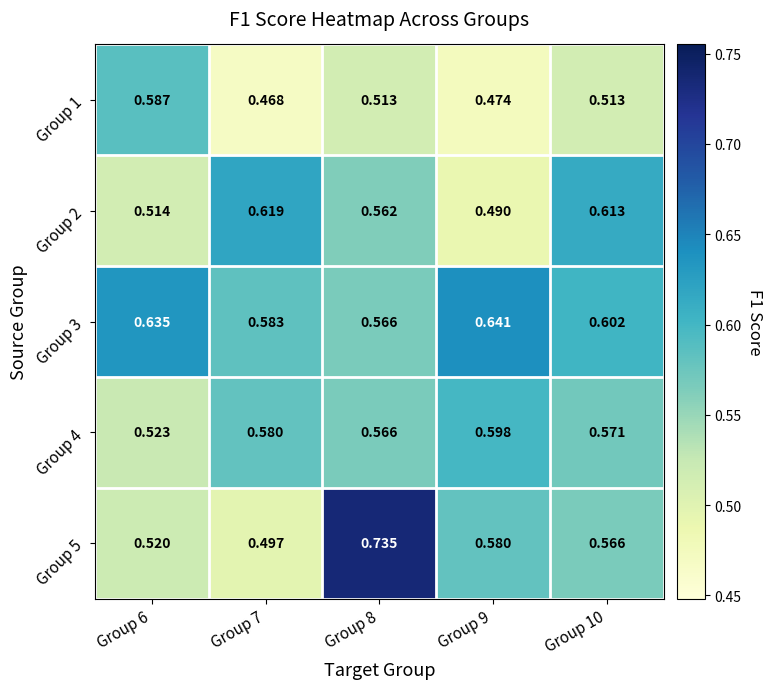

Count the number of categories in the chart.

5